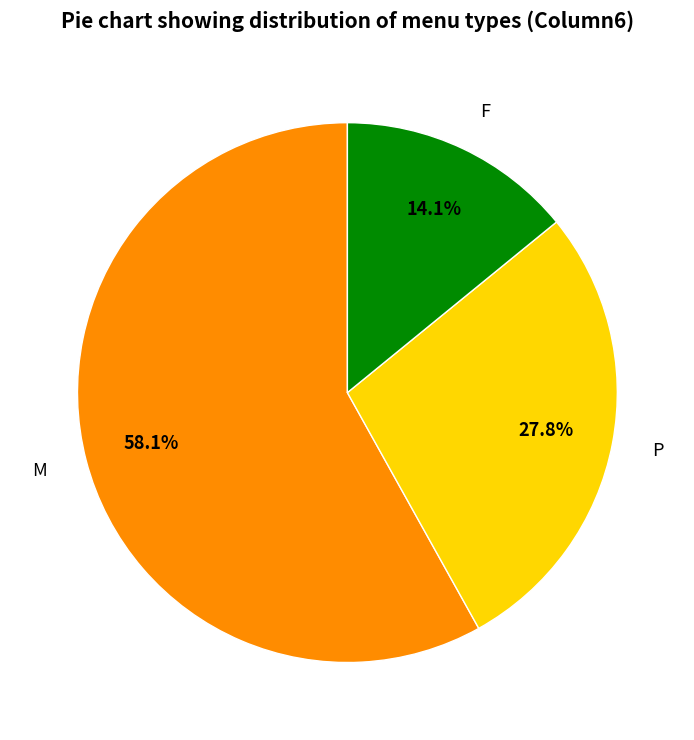

How many segments does this pie chart have?

3